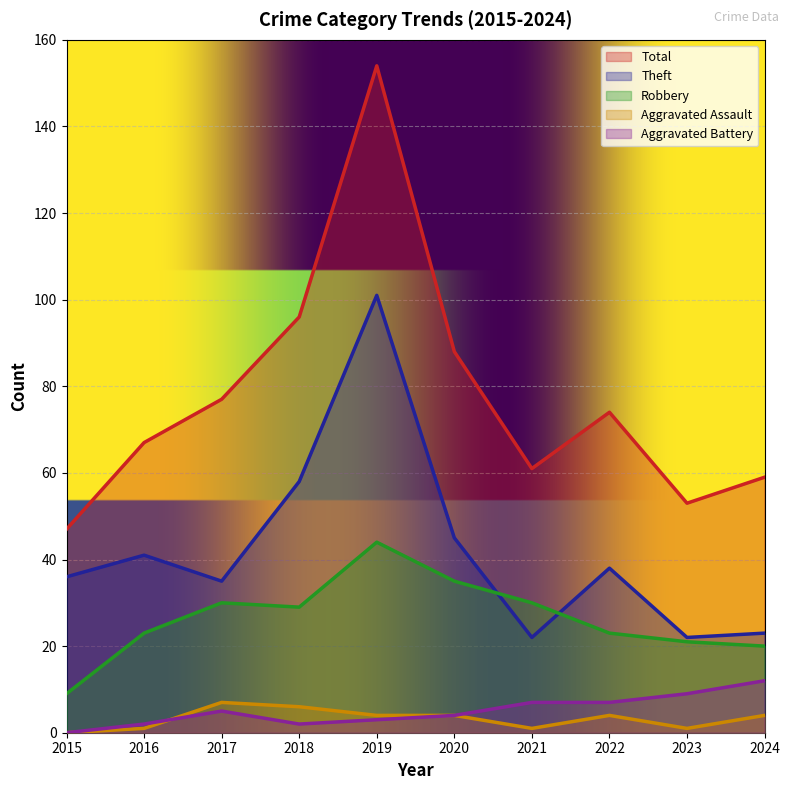

How many data points does each series have?

10